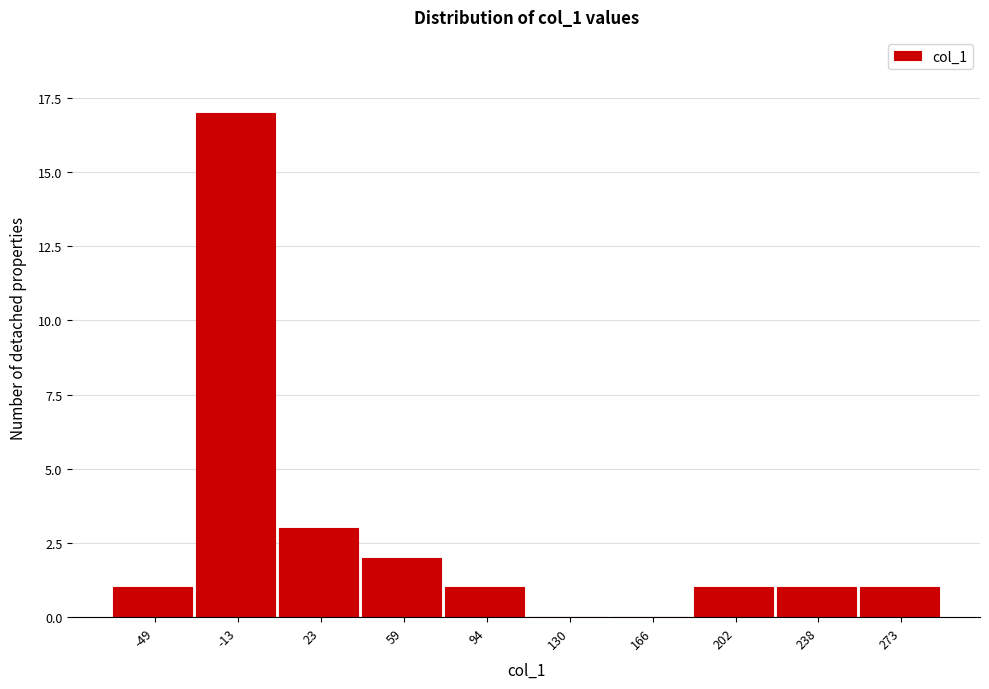

Reading left to right, transcribe all the data shown in this chart.

-49=1	-13=17	23=3	59=2	94=1	130=0	166=0	202=1	238=1	273=1